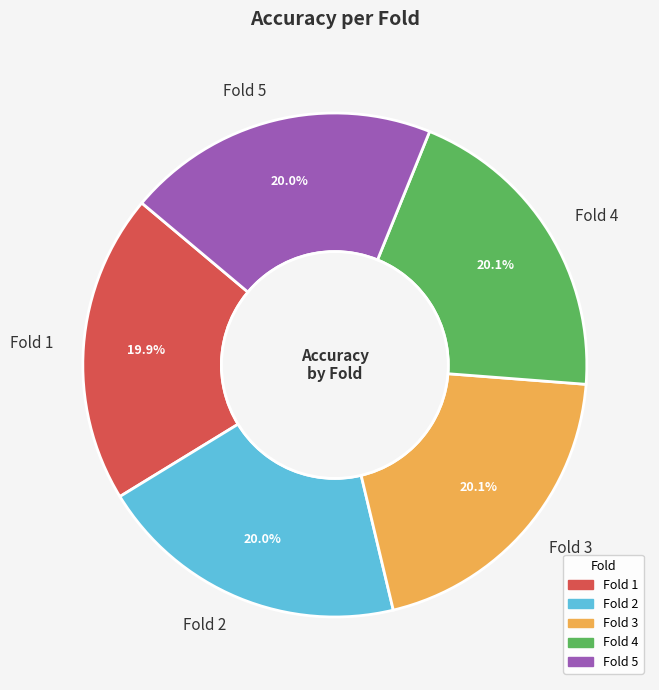

True or false: Fold 1 accounts for 20% of the total.

True